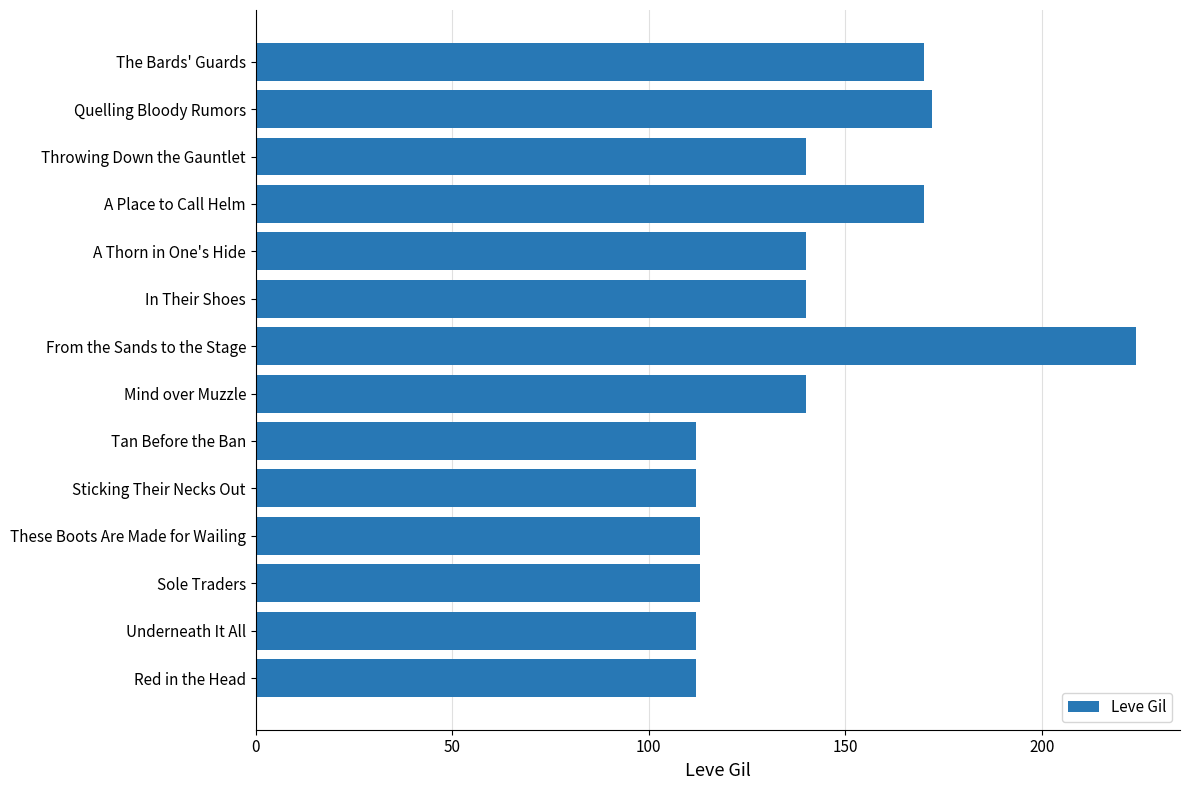

What is the sum of all values?

1970